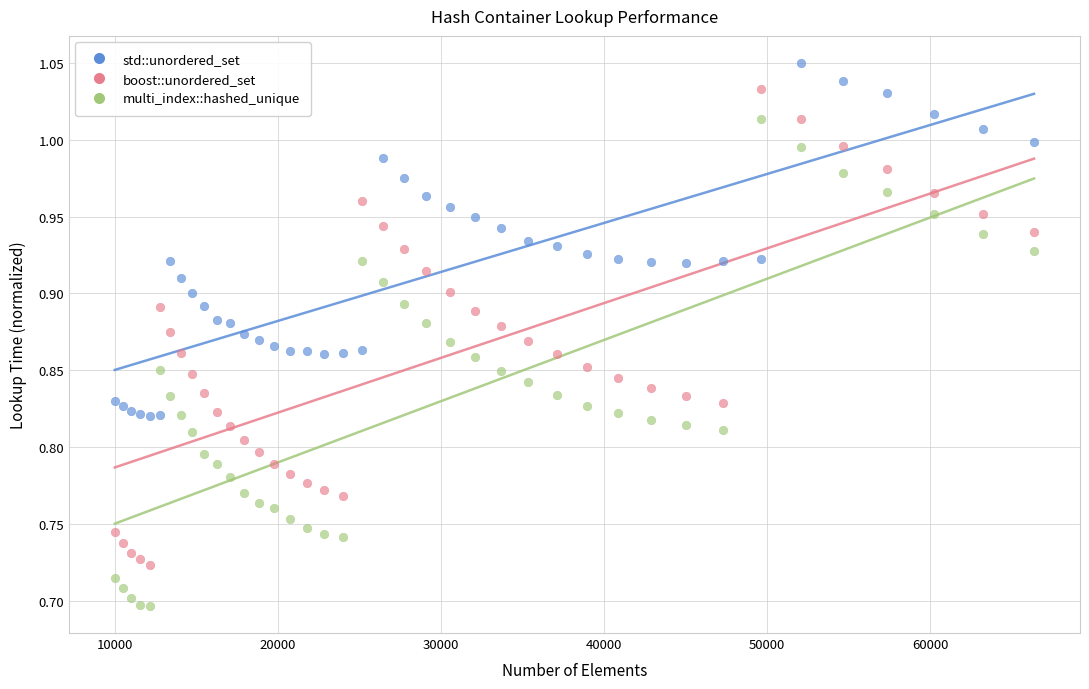

Which series has the largest Y range (max minus min)?

multi_index::hashed_unique